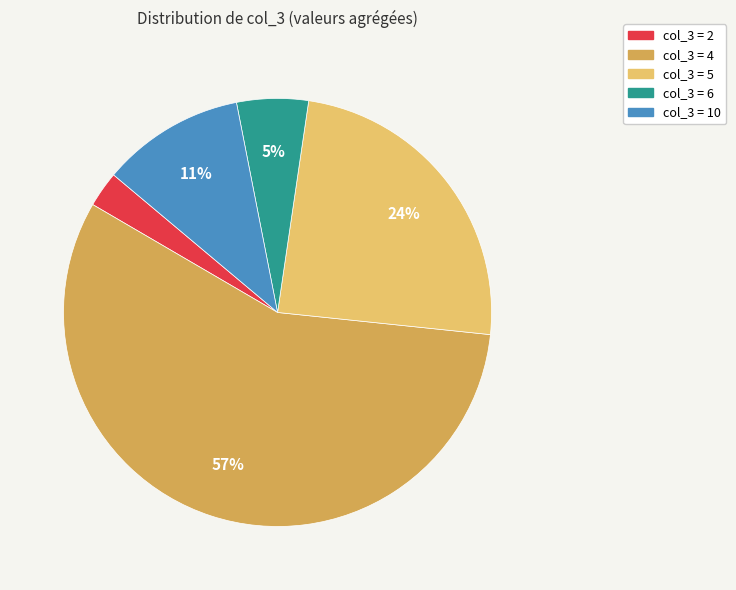

To the nearest percent, what is the difference between the largest and smallest slice percentages?

54%